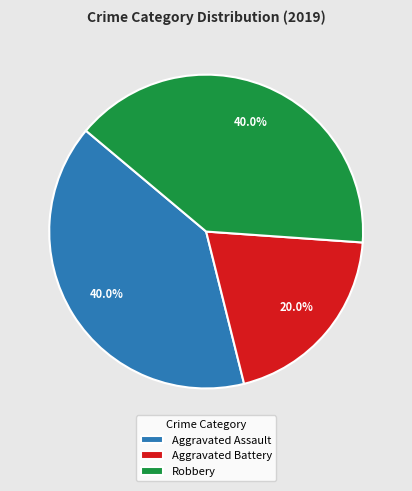

What percentage do Aggravated Battery and Aggravated Assault together represent?

60.0%